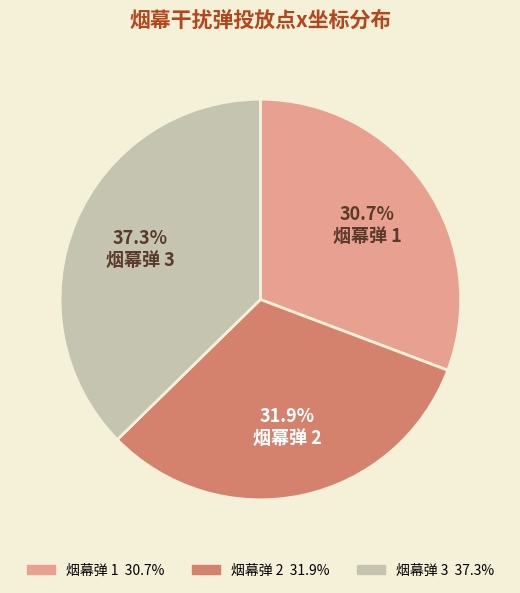

Does any single category account for the majority?

No